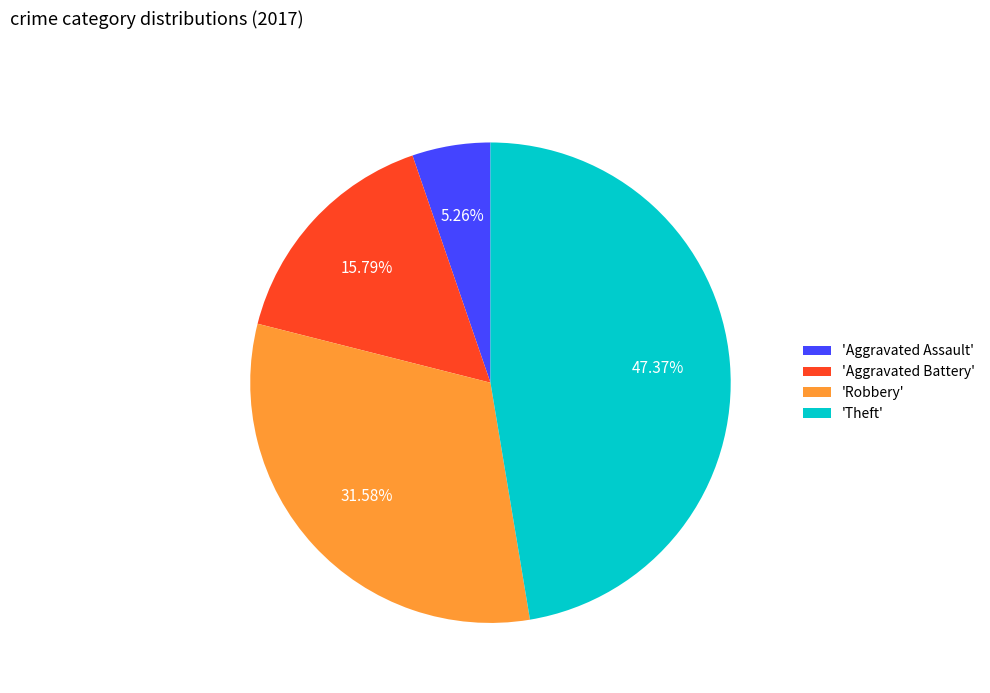

Is there a majority slice in this chart?

No